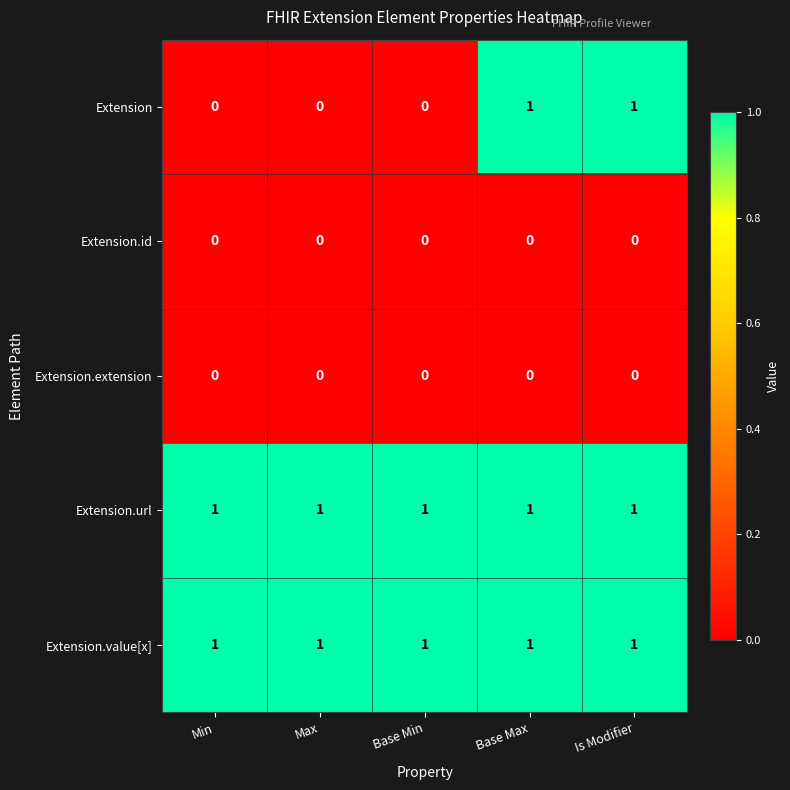

Reading left to right, what are all the values shown in this chart?

Extension: 0	0	0	1	1
Extension.id: 0	0	0	0	0
Extension.extension: 0	0	0	0	0
Extension.url: 1	1	1	1	1
Extension.value[x]: 1	1	1	1	1